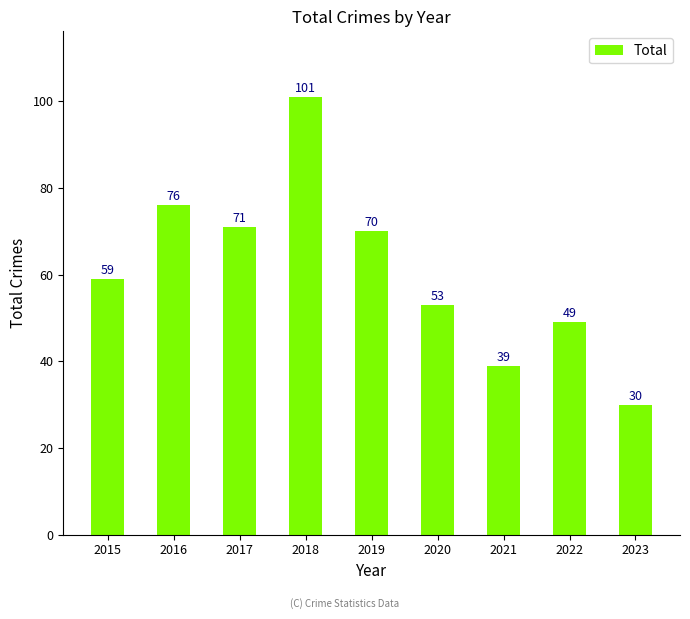

Rank the categories by value from highest to lowest.

2018, 2016, 2017, 2019, 2015, 2020, 2022, 2021, 2023